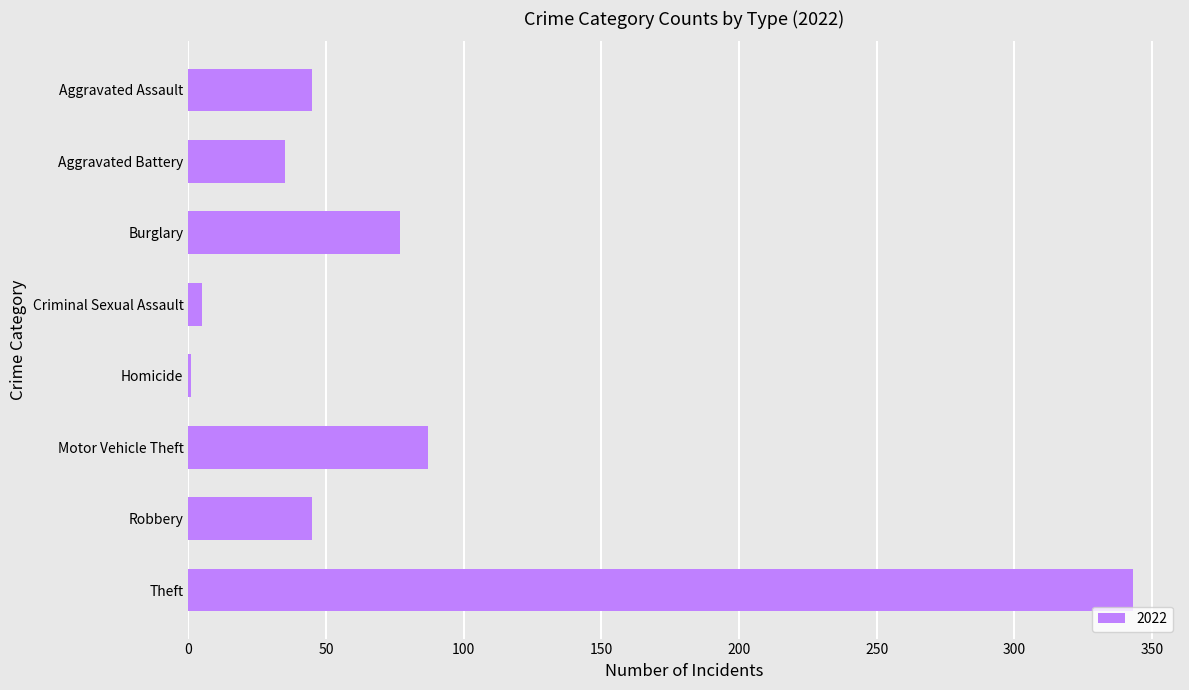

What is the sum of the values at Aggravated Assault and Theft?

388